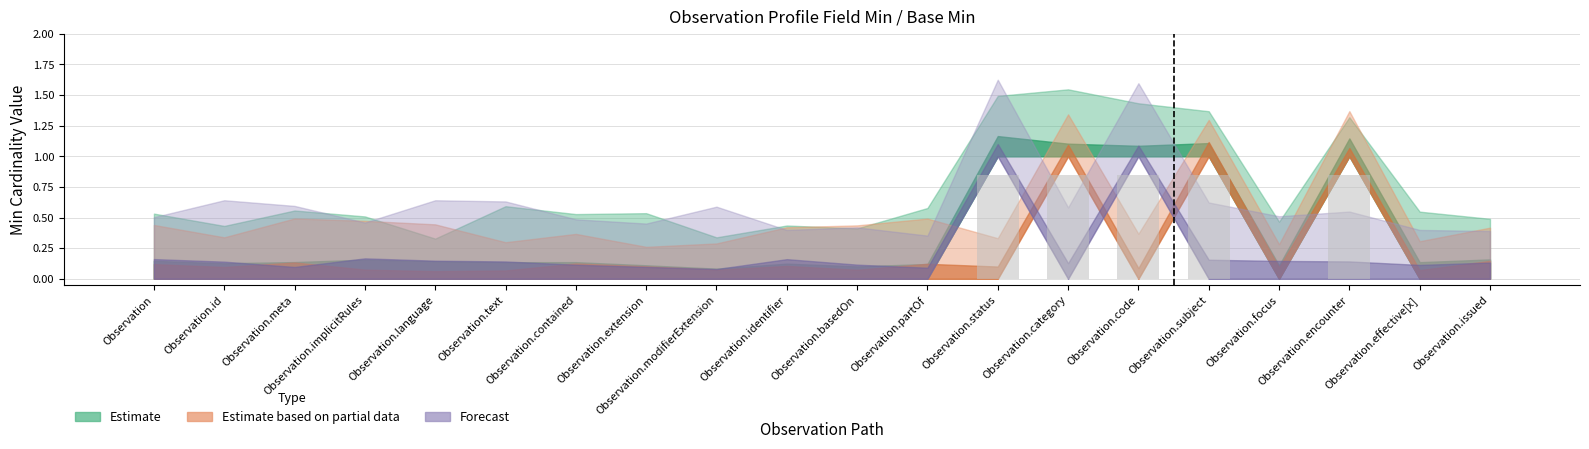

True or false: the data shows 0.0 at Observation.issued.

True